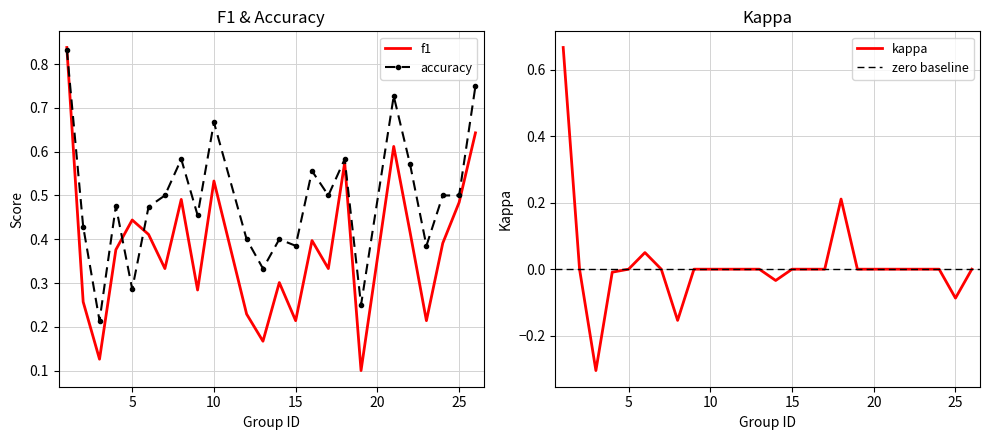

Does the chart have visible grid lines?

Yes